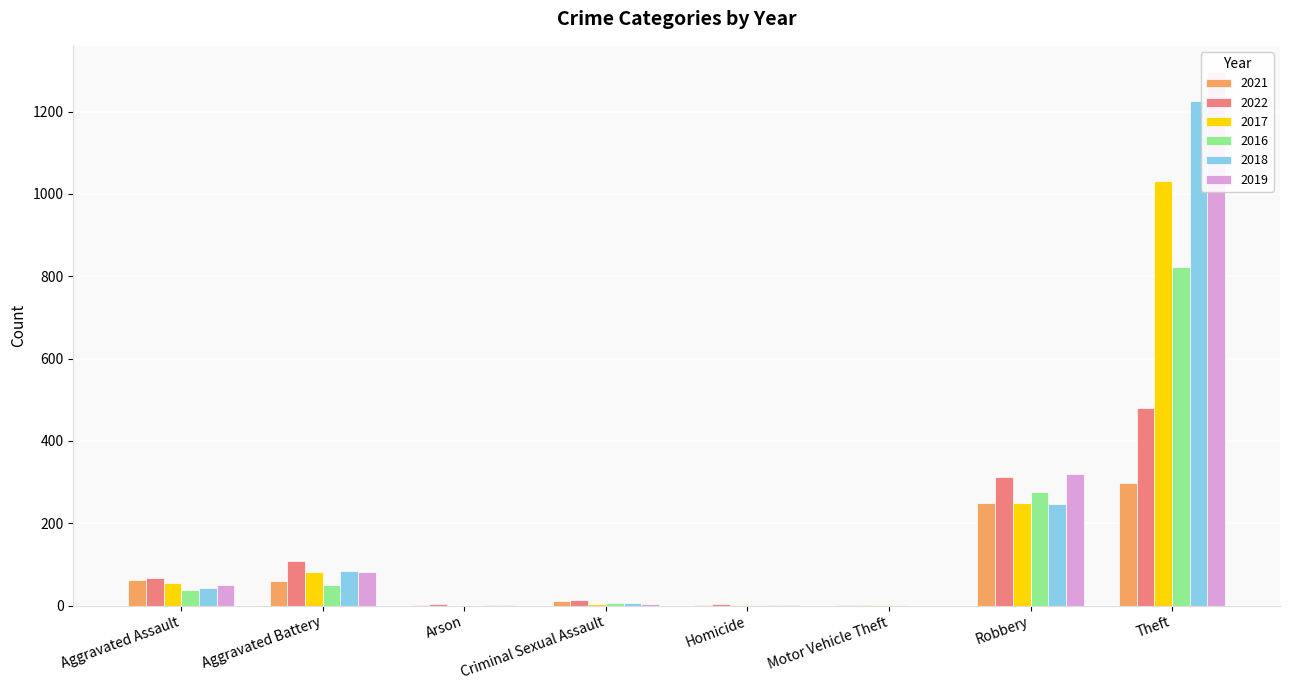

How many bars are there in each group?

6